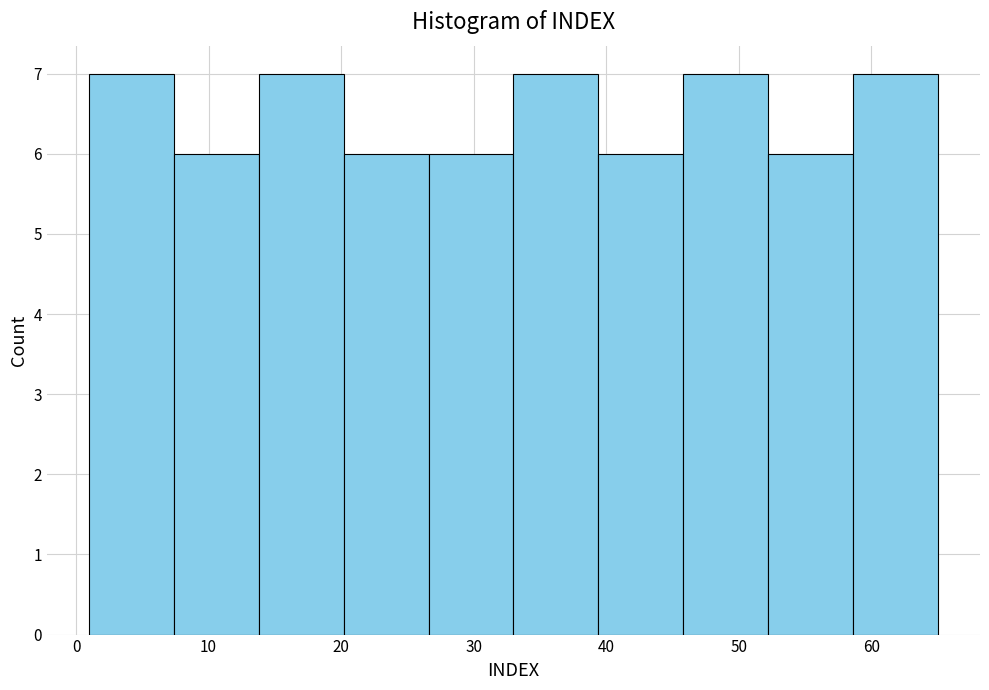

Reading left to right, transcribe this chart: for each bar, give the range it covers on the x-axis and its height. Neither the bar edges nor the heights are printed on the chart, so give them approximately, as read against the axes.

1.0 to 7.4: 7
7.4 to 13.8: 6
13.8 to 20.2: 7
20.2 to 26.6: 6
26.6 to 33.0: 6
33.0 to 39.4: 7
39.4 to 45.8: 6
45.8 to 52.2: 7
52.2 to 58.6: 6
58.6 to 65.0: 7